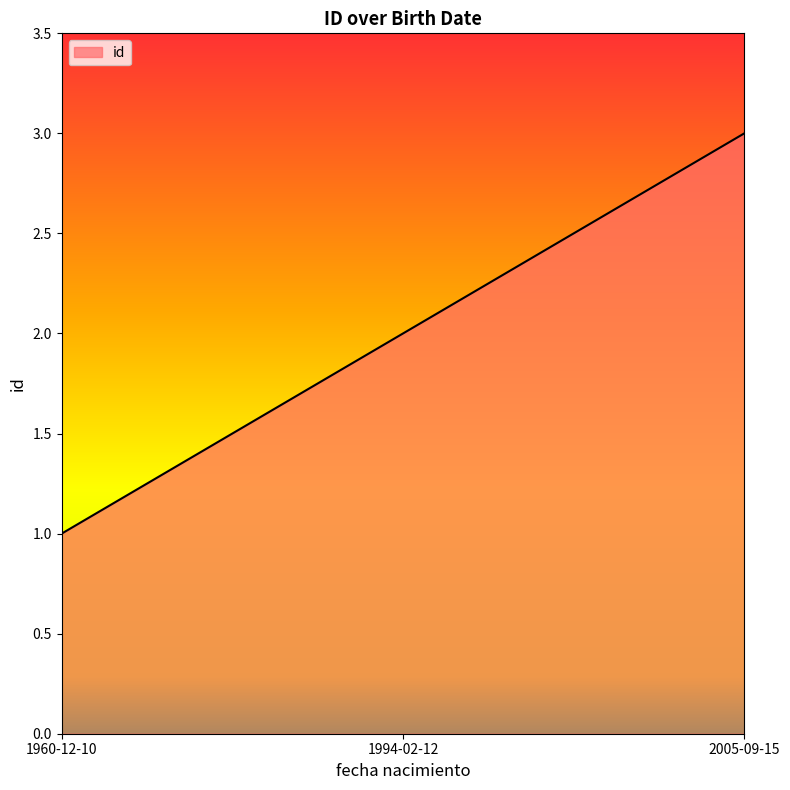

Is it true that the value at 2005-09-15 is 2?

False